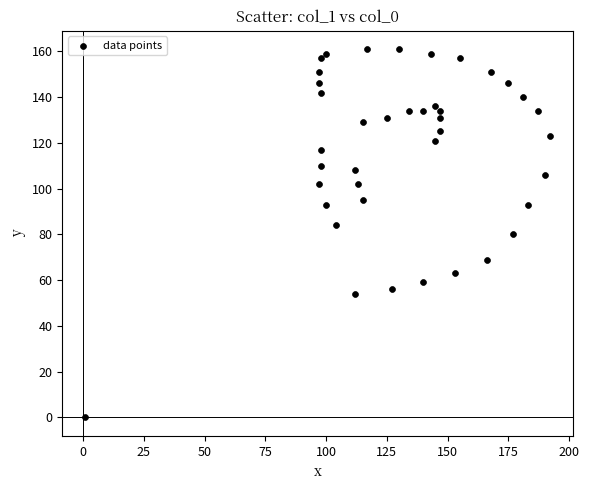

What is the range of X values (max minus min)?

191